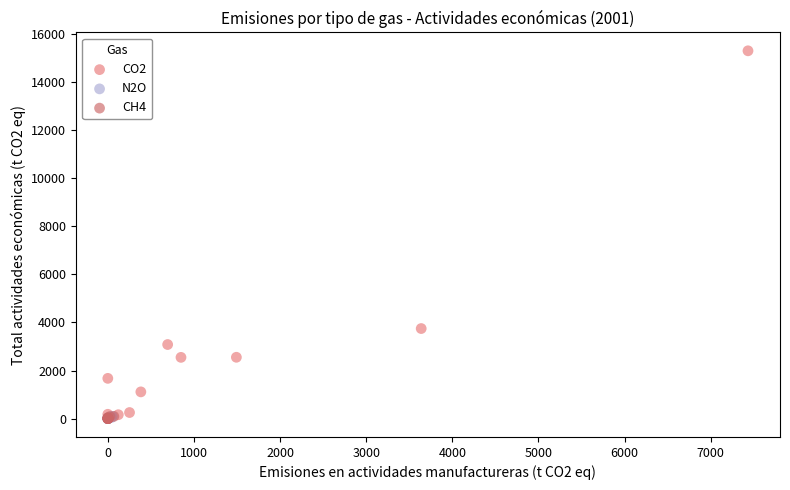

Which series has the widest spread of Y values?

CO2